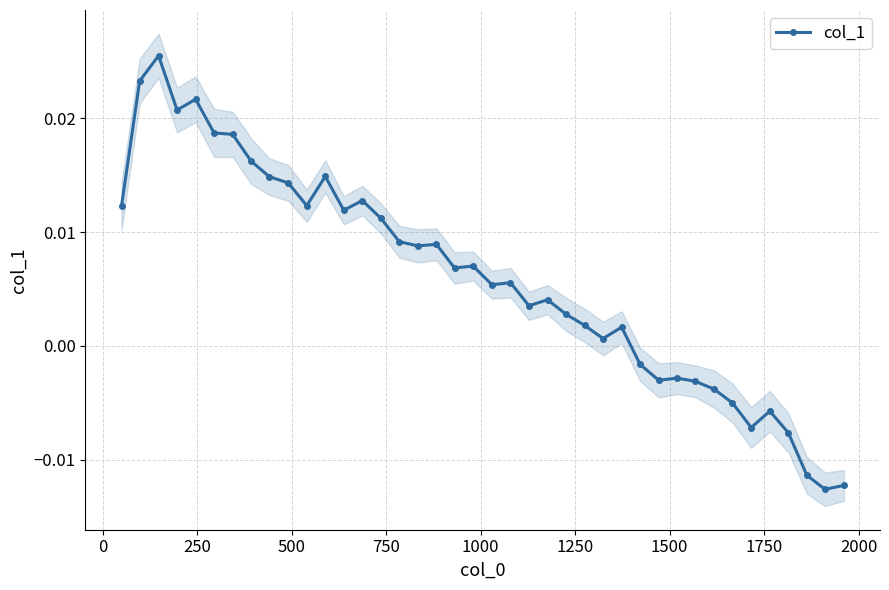

How many categories are shown in the chart?

40